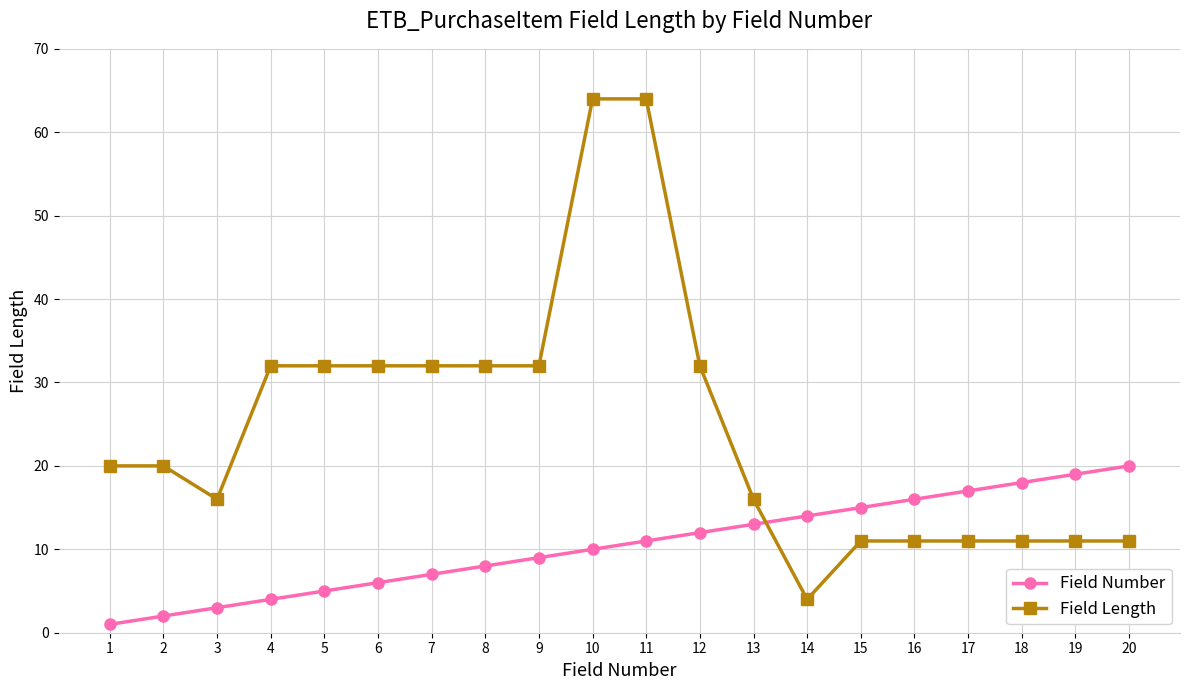

The value of Field Number at 5 is 1. True or false?

False